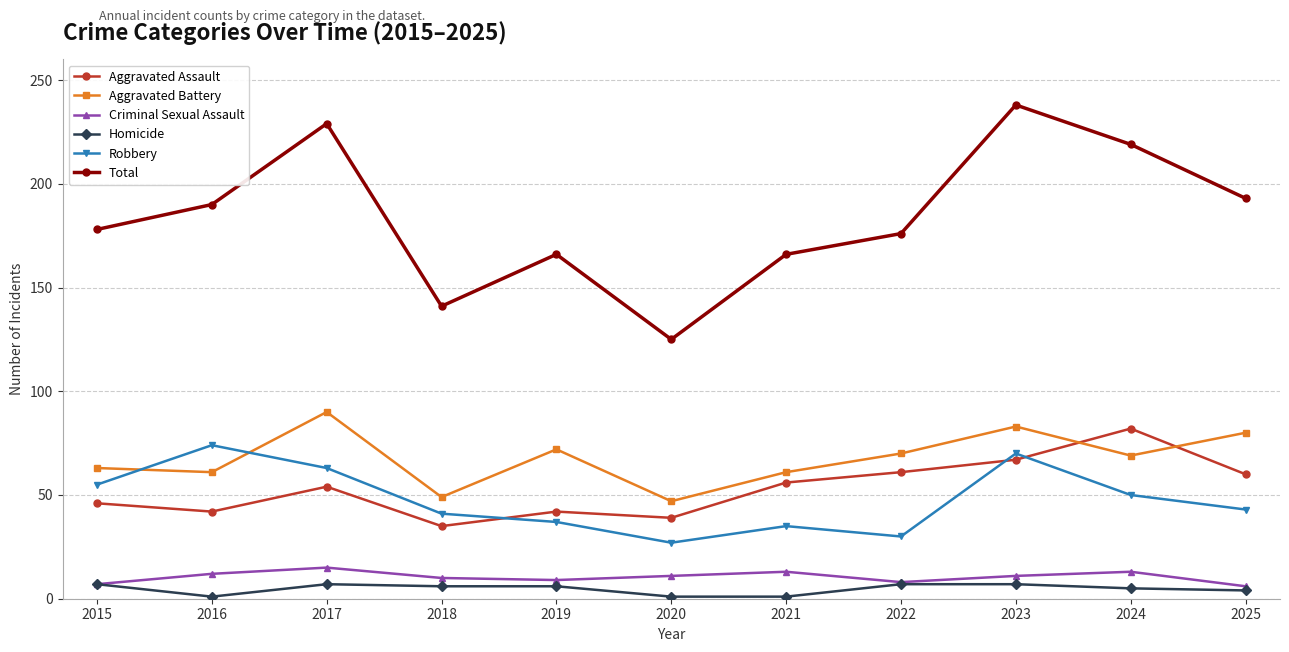

Does the chart have visible grid lines?

Yes